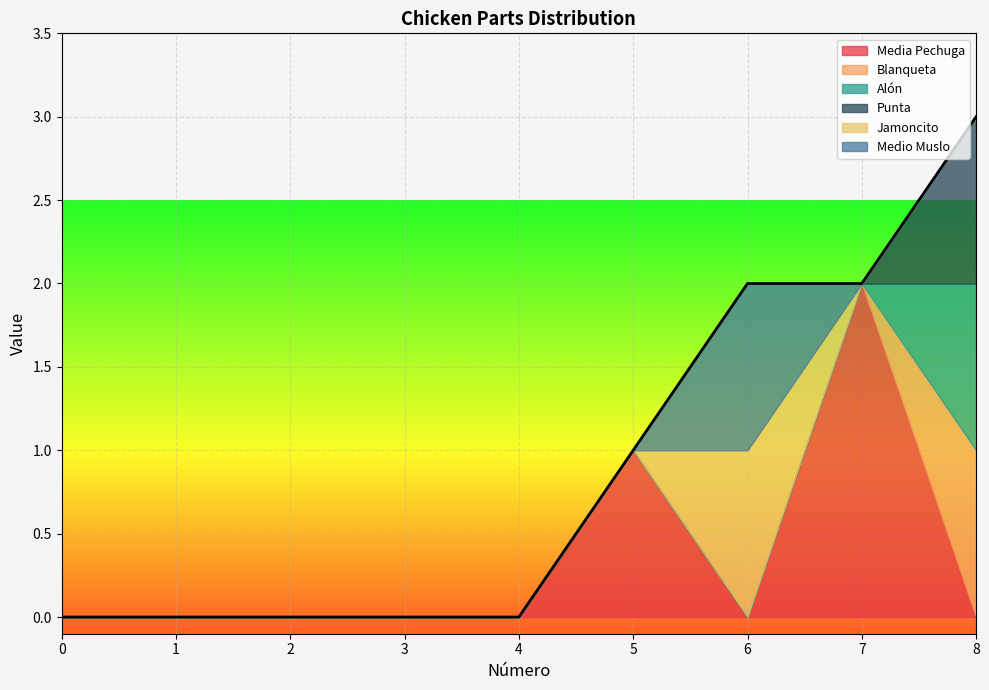

How many lines are shown in the chart?

6